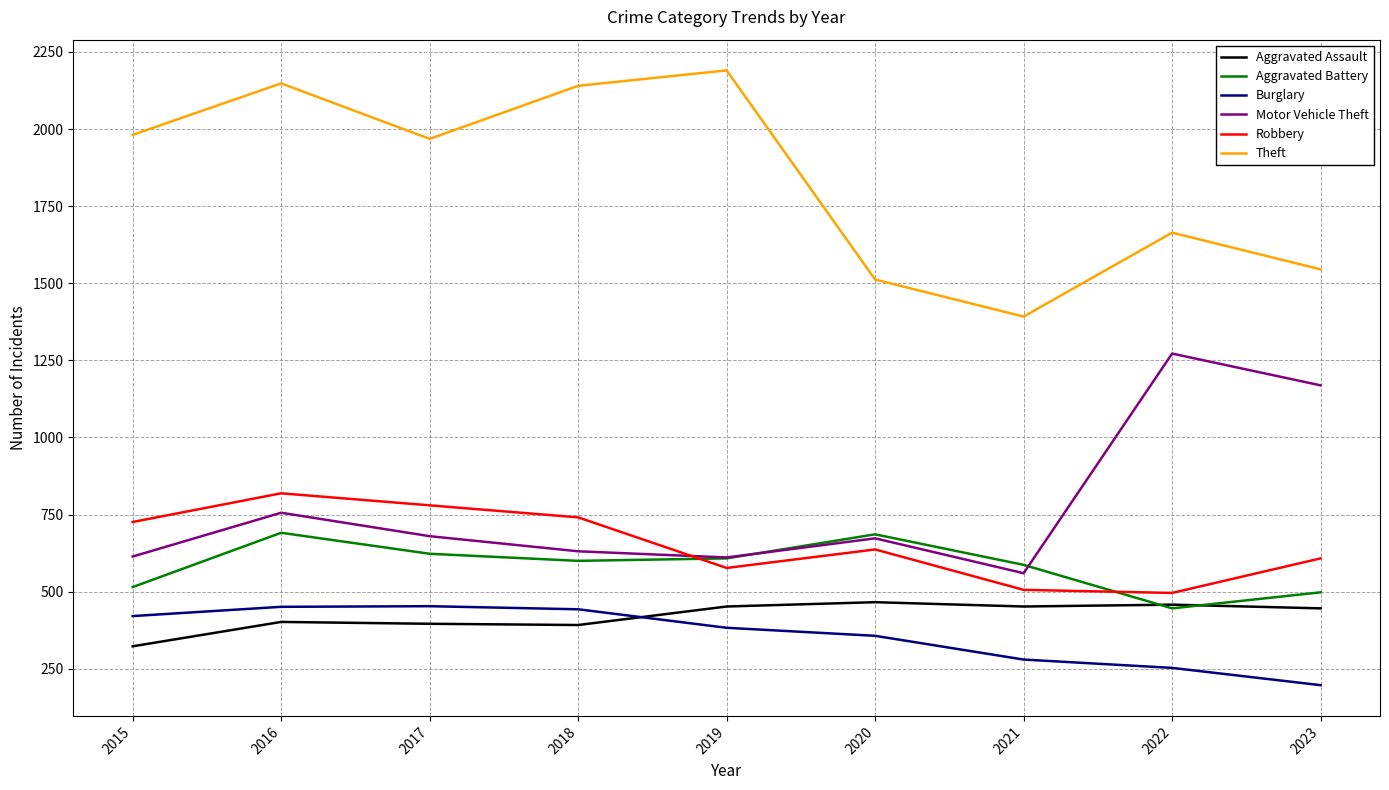

Between 2020 and 2022, which series saw the biggest shift?

Motor Vehicle Theft